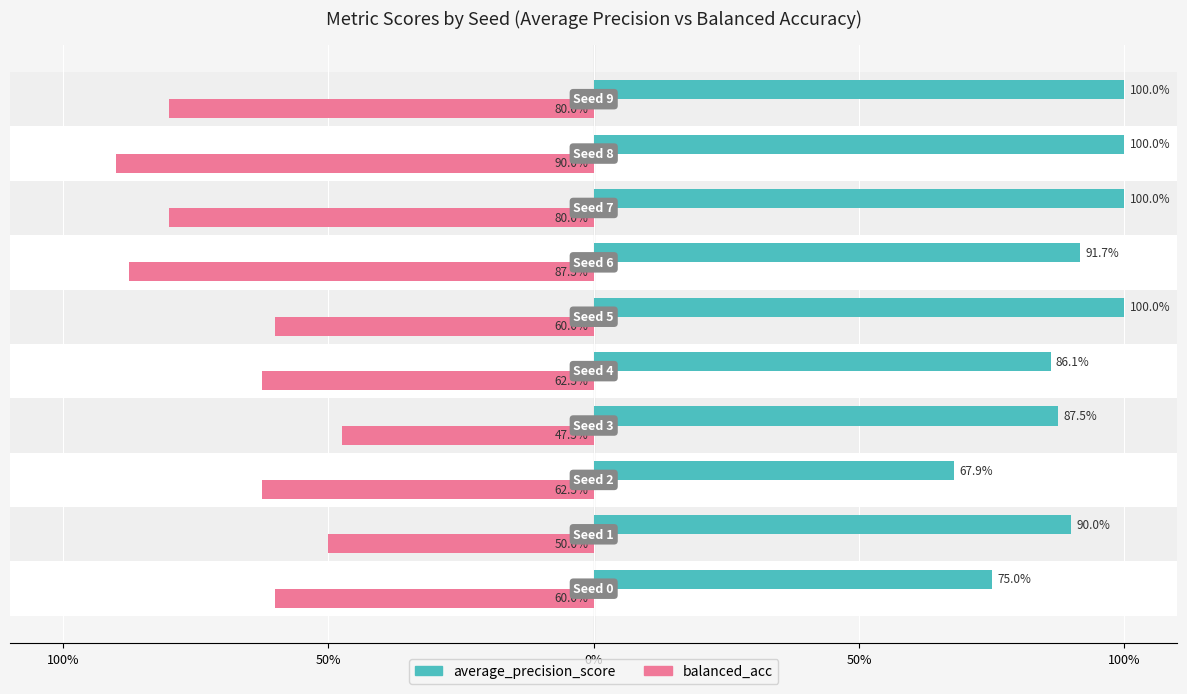

Reading left to right, list all the values displayed in this chart.

average_precision_score: 0.8	0.9	0.7	0.9	0.9	1.0	0.9	1.0	1.0	1.0
balanced_acc: -0.6	-0.5	-0.6	-0.5	-0.6	-0.6	-0.9	-0.8	-0.9	-0.8